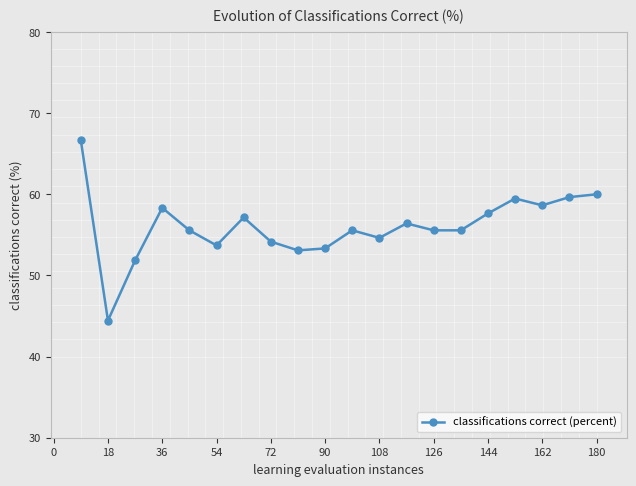

How many data points are above 55?

13